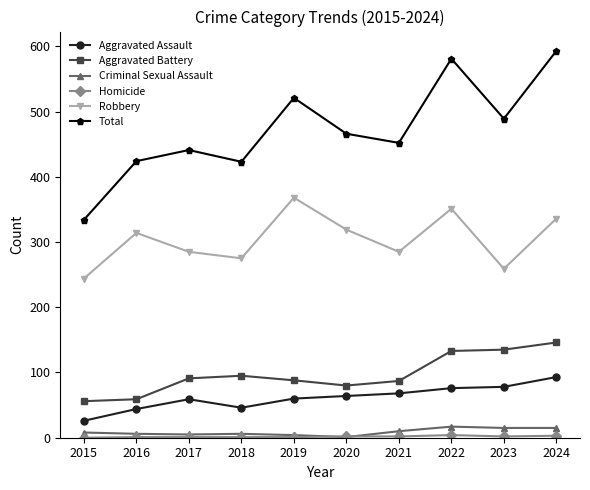

Which series has the largest range (max minus min)?

Total